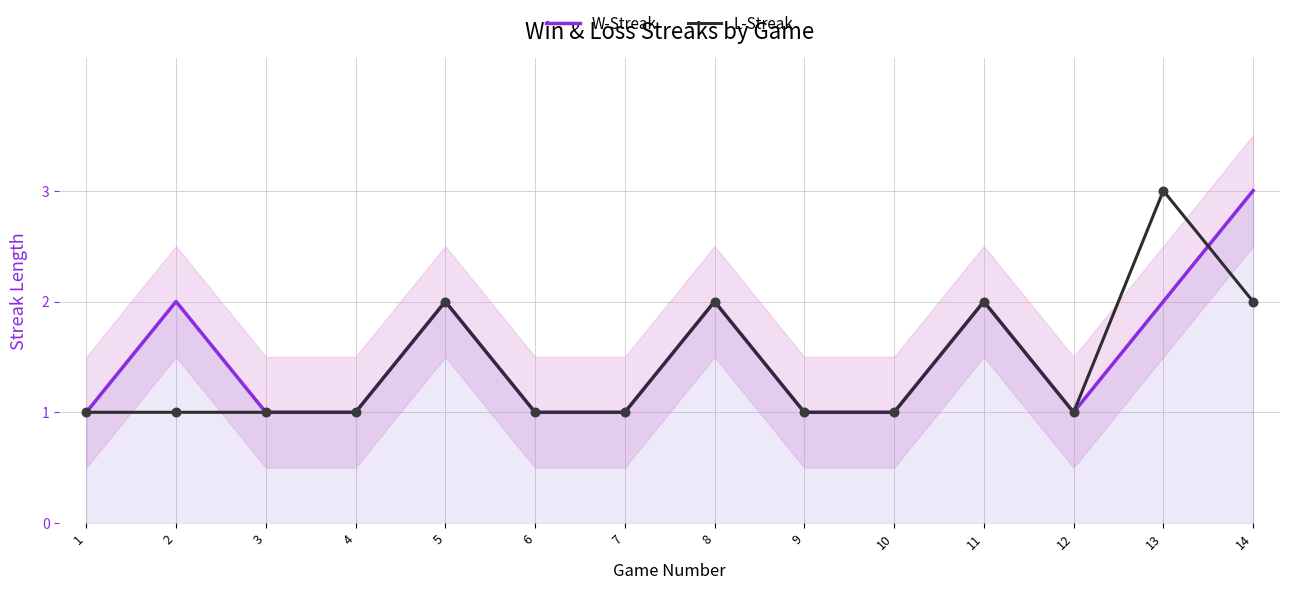

Is the value of L-Streak at 5 greater than the value of W-Streak at 7?

Yes